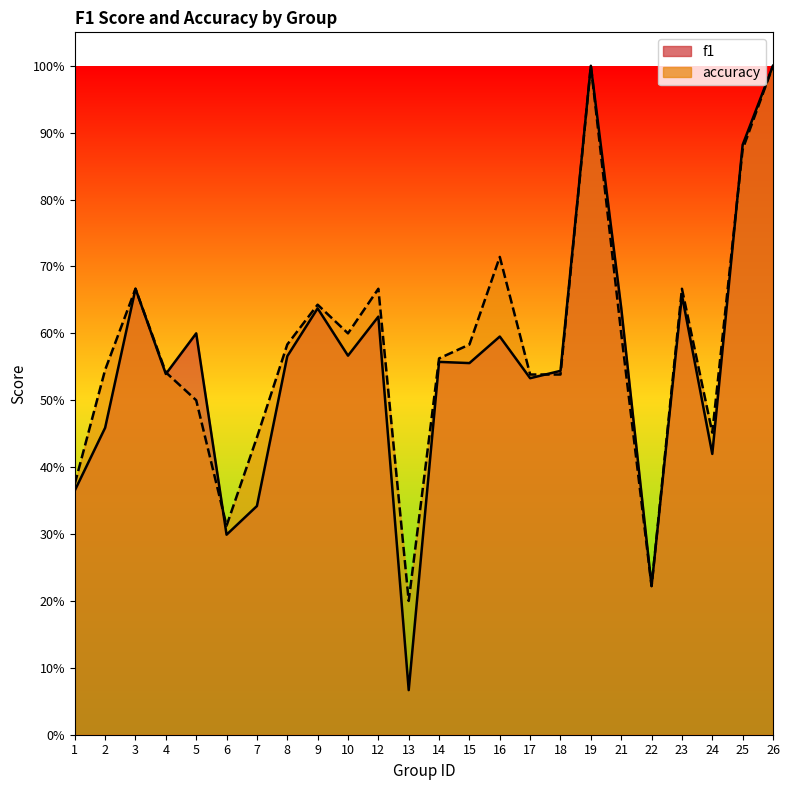

How many interior local valleys does the accuracy series have?

5